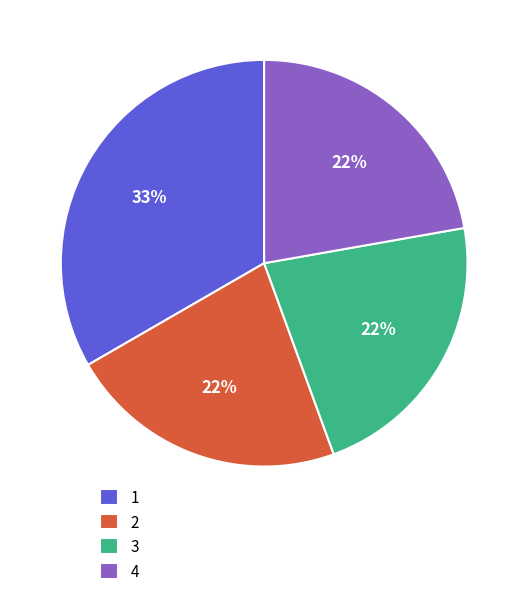

How many slices are in this pie chart?

4